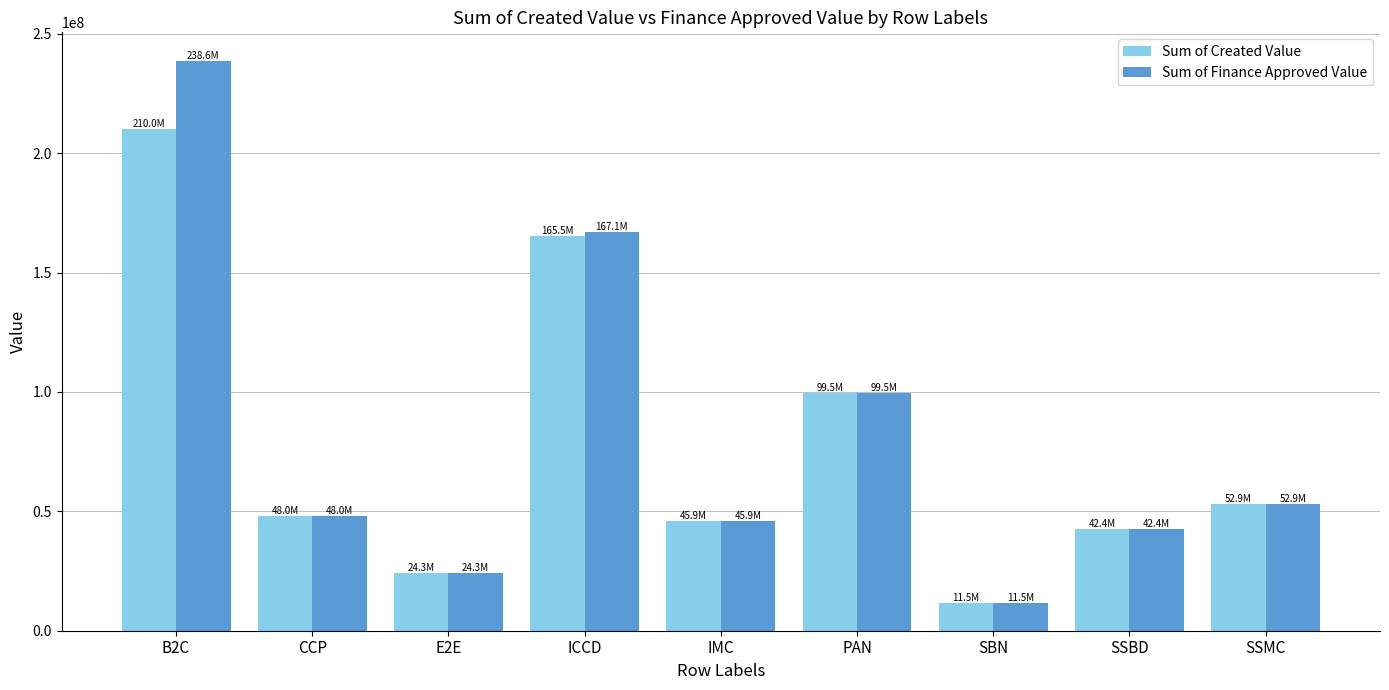

The value of Sum of Finance Approved Value at SBN is 11543960.0. True or false?

True